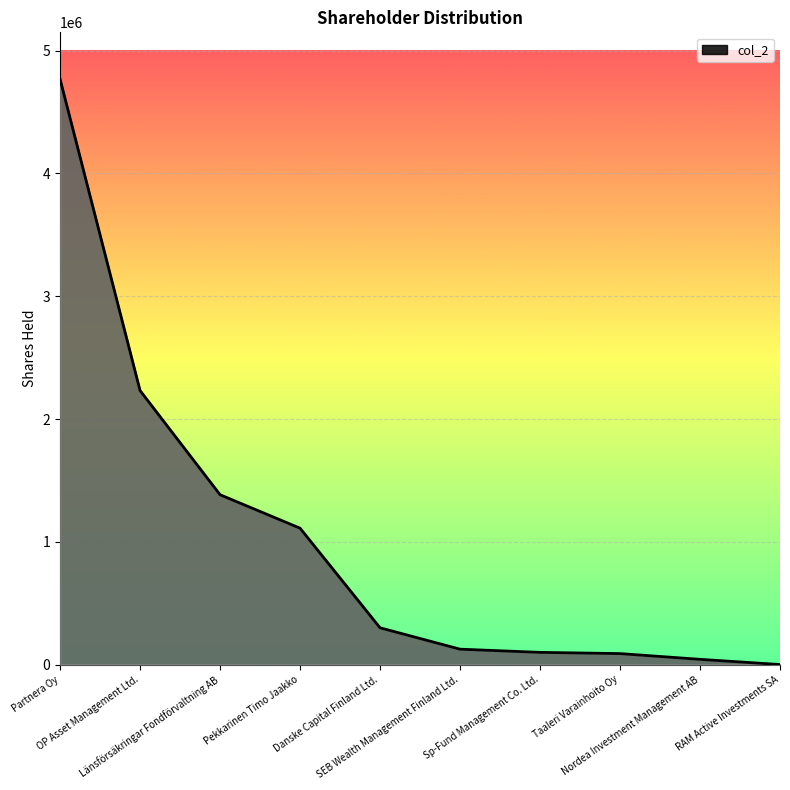

What is the maximum value shown in the chart?

4767012